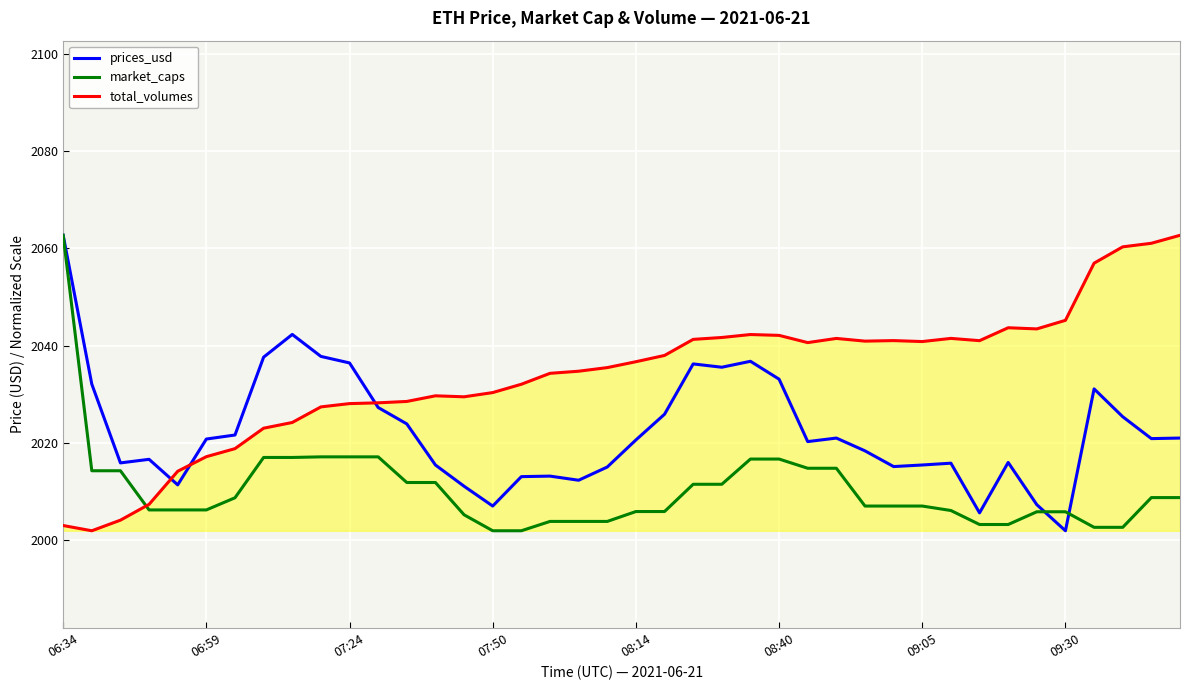

True or false: prices_usd has more than 1 points higher than both neighbors.

True